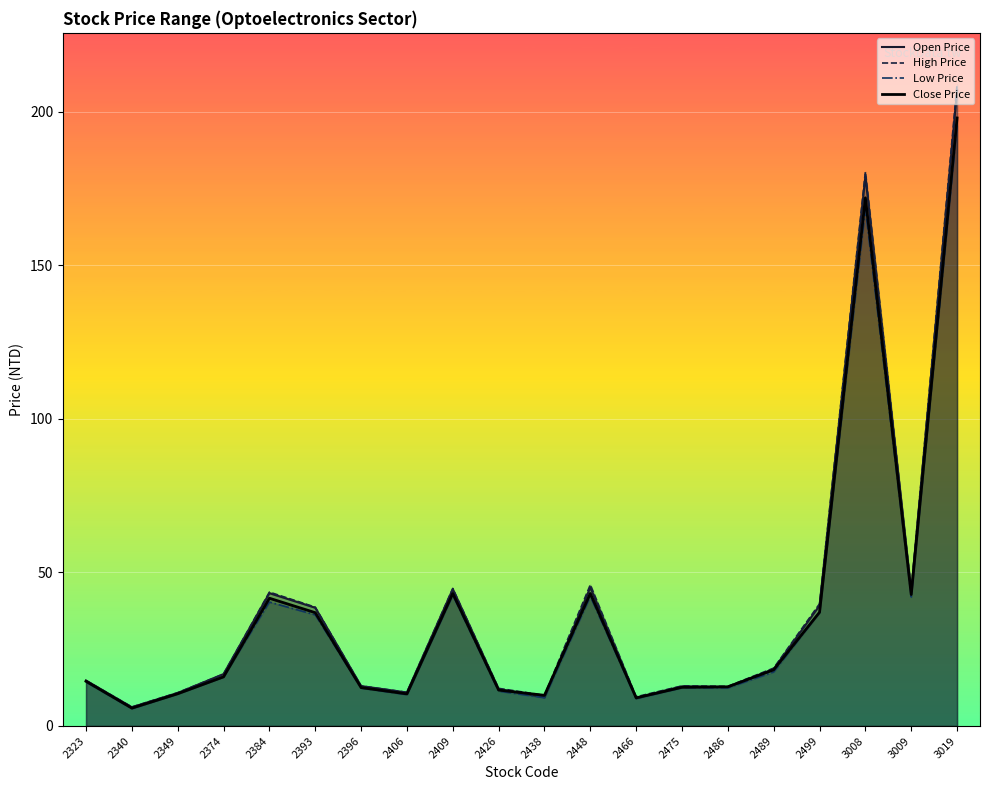

What is the difference between the second highest and second lowest values in the Low Price series?

159.6